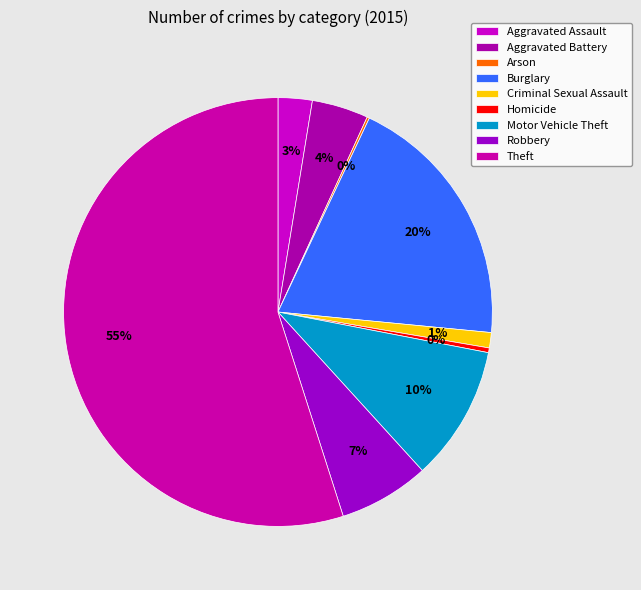

How many slices are in this pie chart?

9